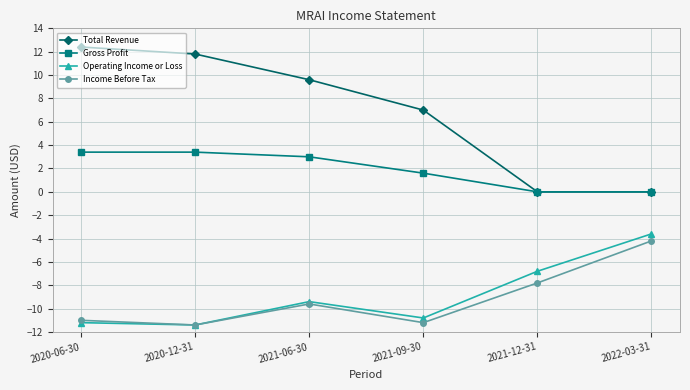

True or false: Total Revenue and Income Before Tax cross at least once.

False